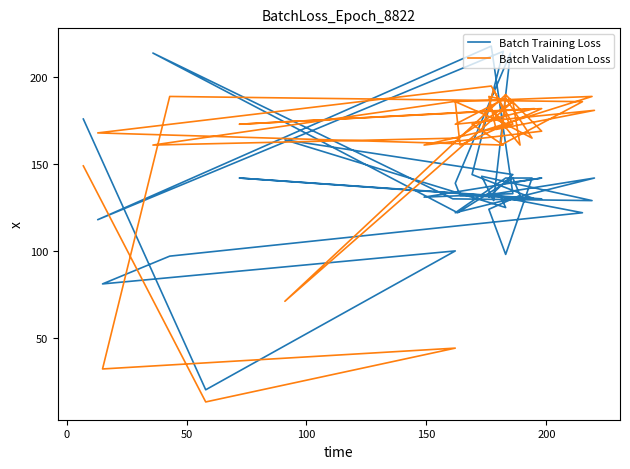

List the series in order of their overall mean, highest first.

Batch Validation Loss, Batch Training Loss